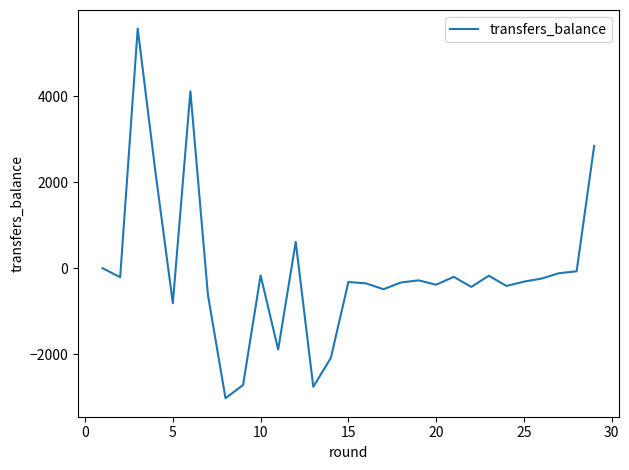

What is the greatest value displayed?

5570